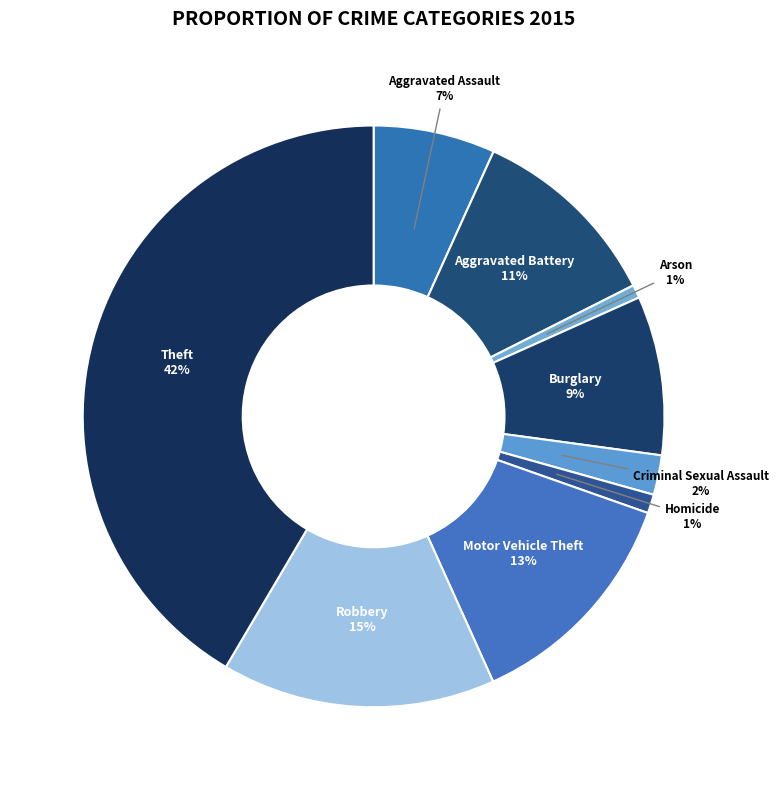

Which has a higher value, Homicide or Burglary?

Burglary